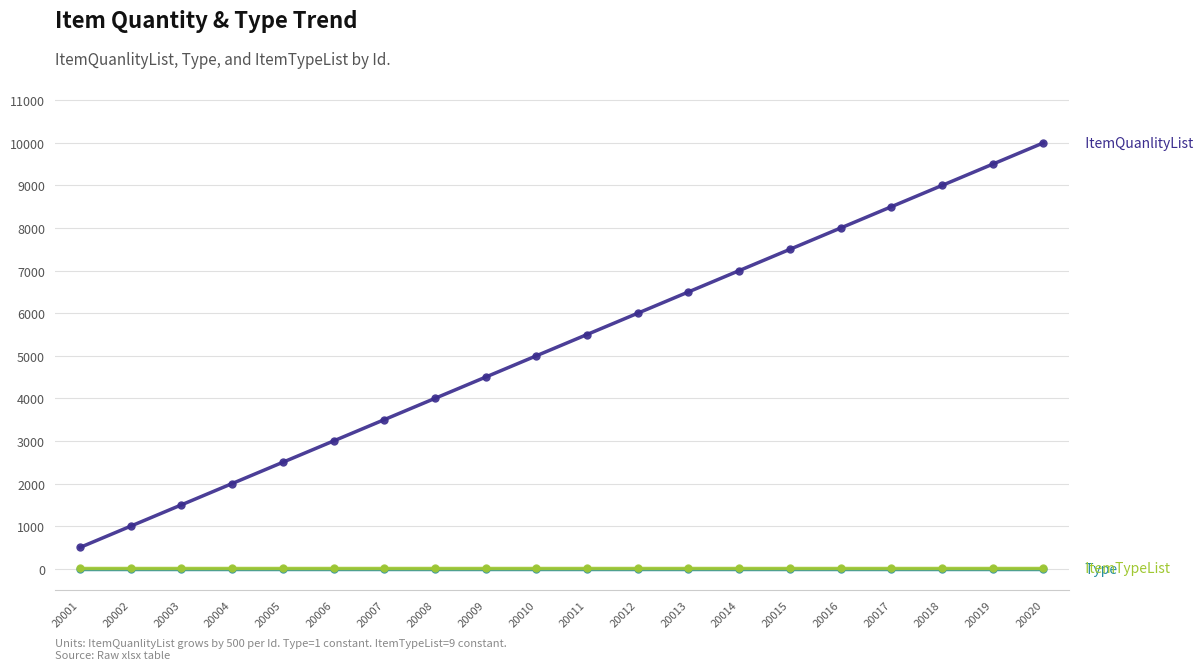

What is the maximum value shown in the chart?

10000